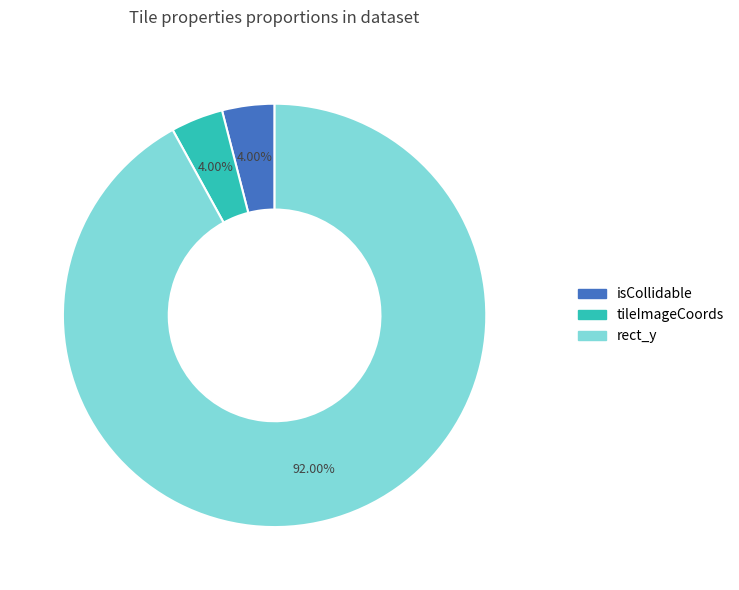

Which slice represents more than half of the pie?

rect_y